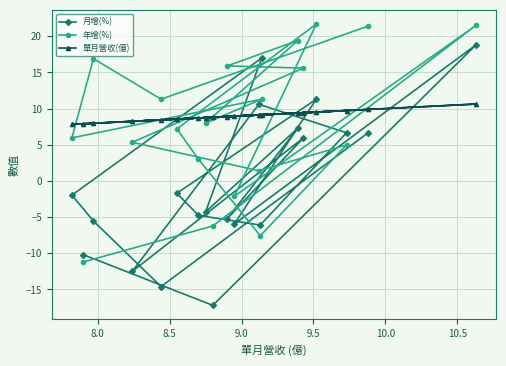

What is the value of the 單月營收(億) point at the 14th from the left?

9.1